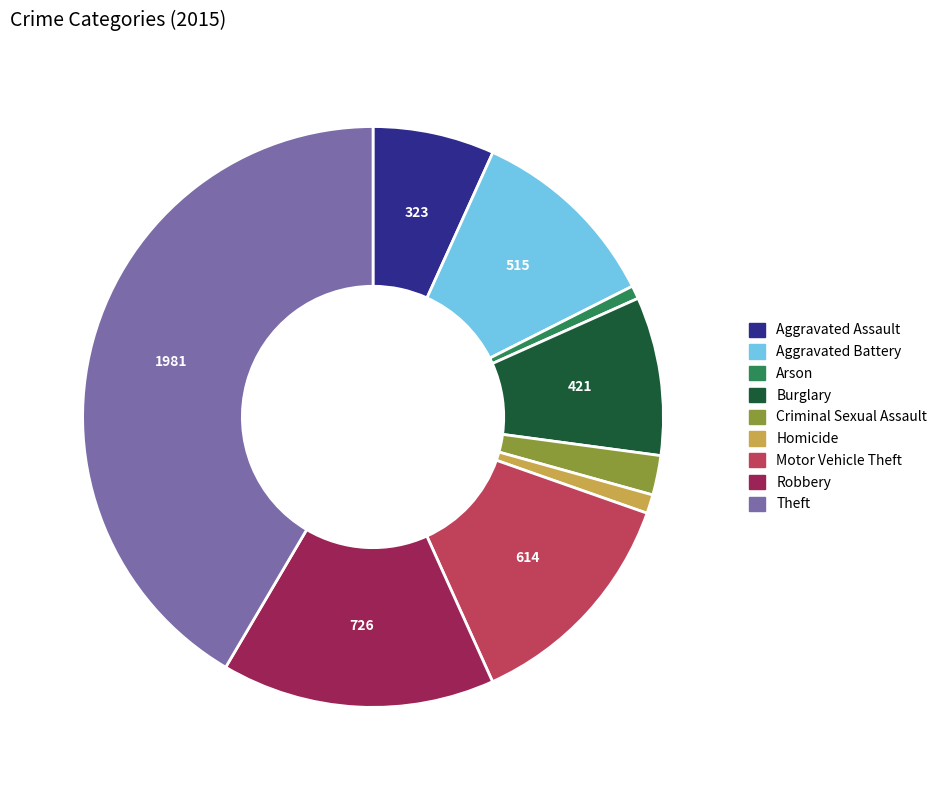

Which slice is the largest?

Theft